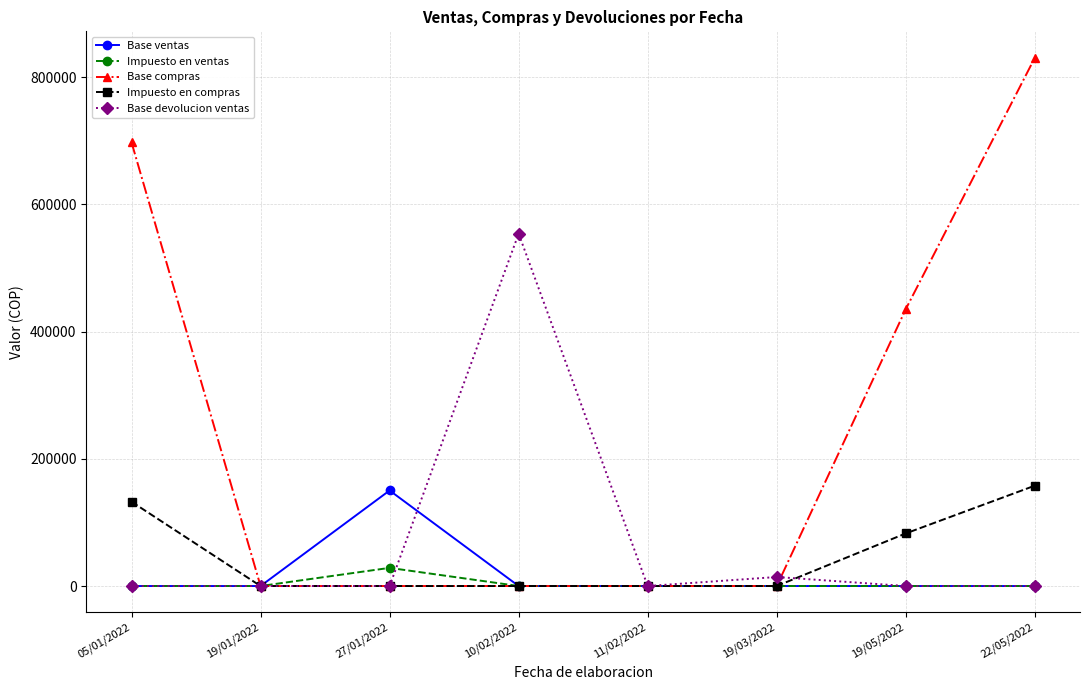

Where is Base devolucion ventas nearest to the value 276932?

19/03/2022